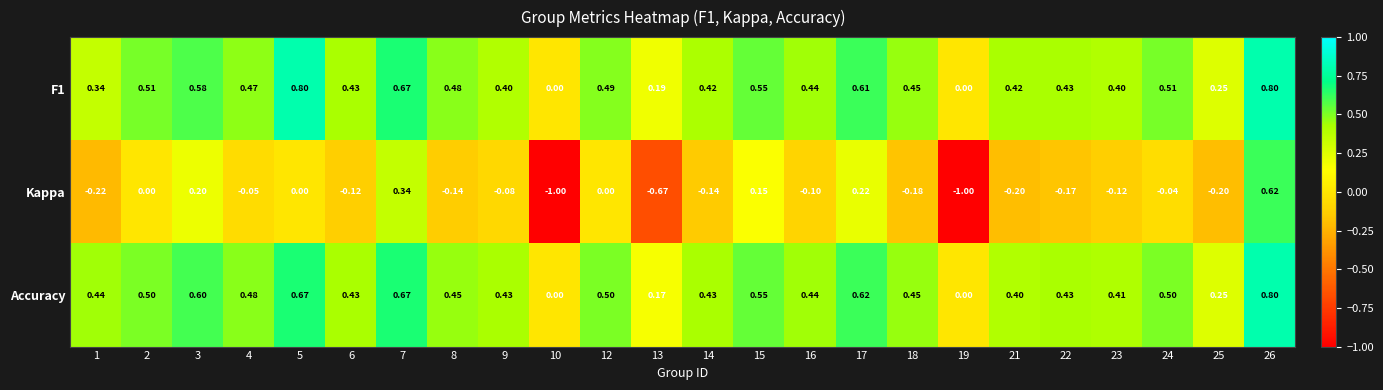

Which series has the widest spread of values?

Kappa